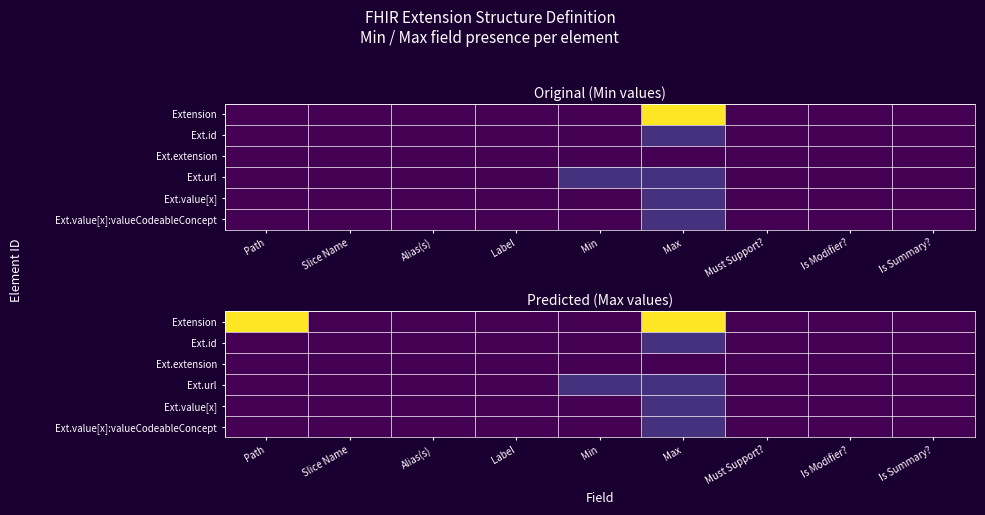

At how many categories does at least one series exceed 6?

2